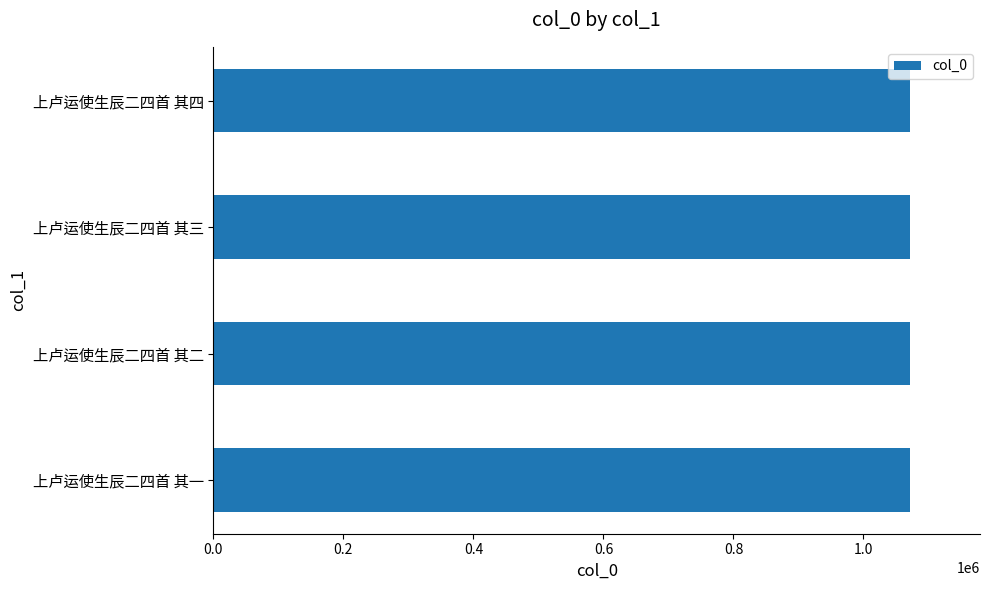

Count the number of categories in the chart.

4